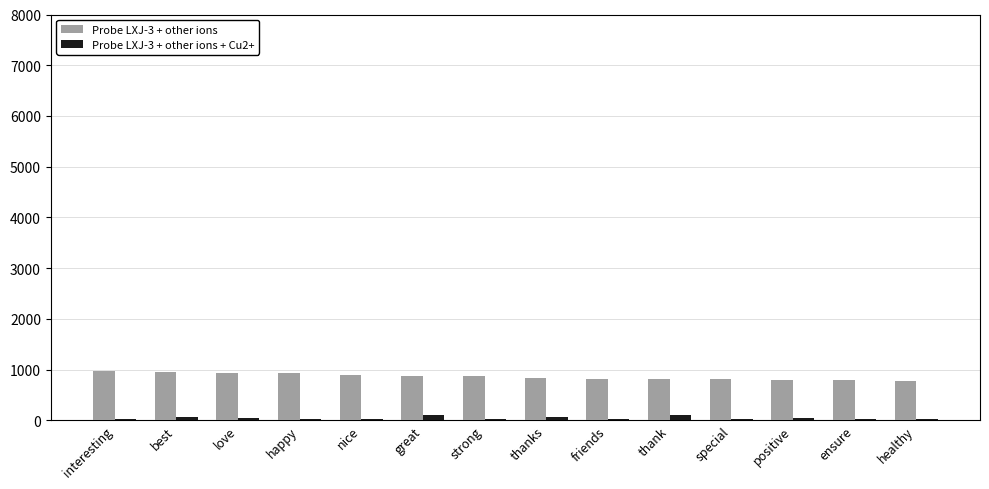

The Probe LXJ-3 + other ions series shows 484.6 at friends. True or false?

False